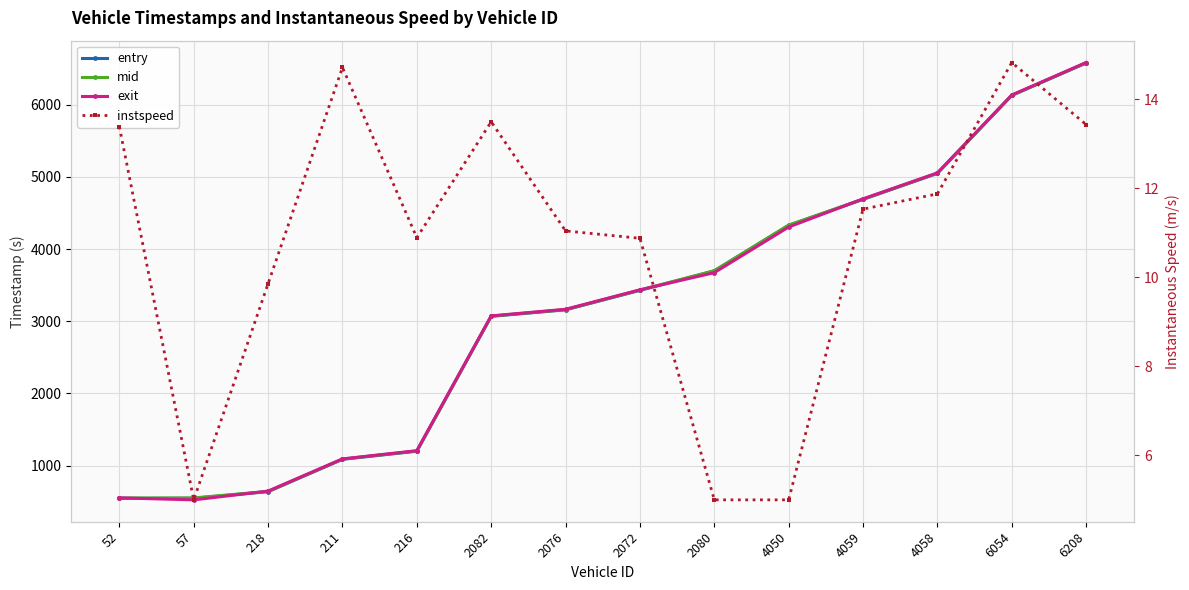

Which category has the highest value across all series?

6208